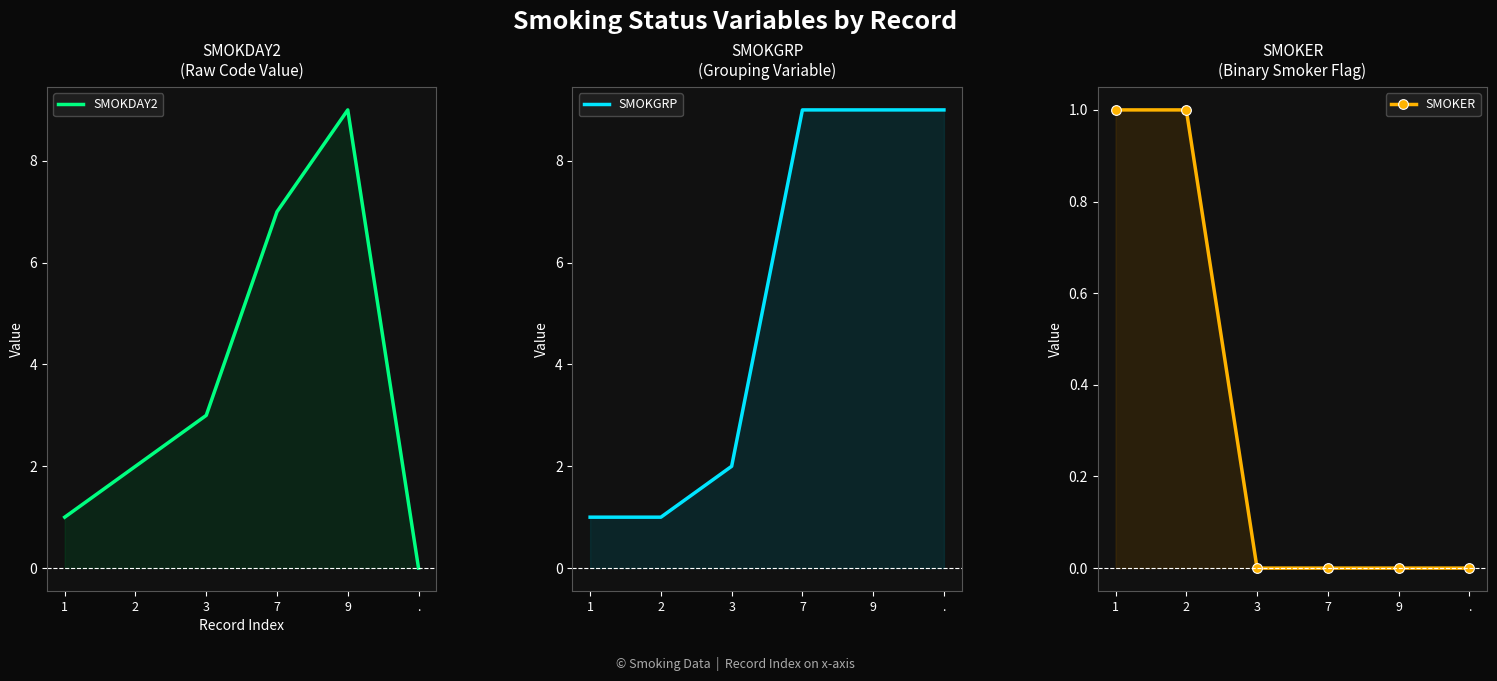

Which series has the widest spread of values?

SMOKDAY2